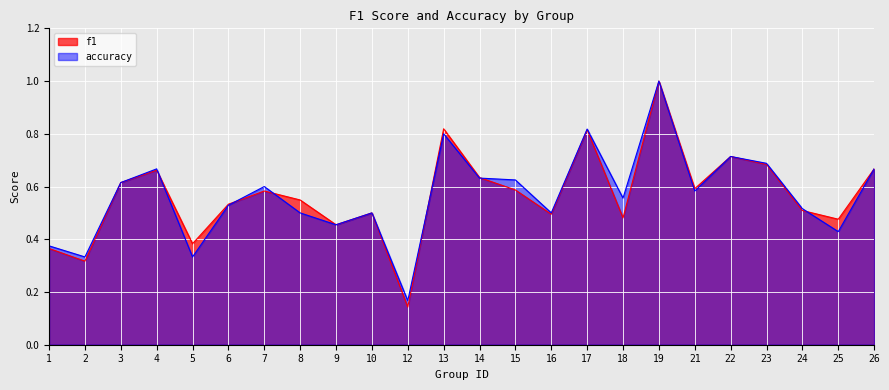

How many lines are shown in the chart?

2